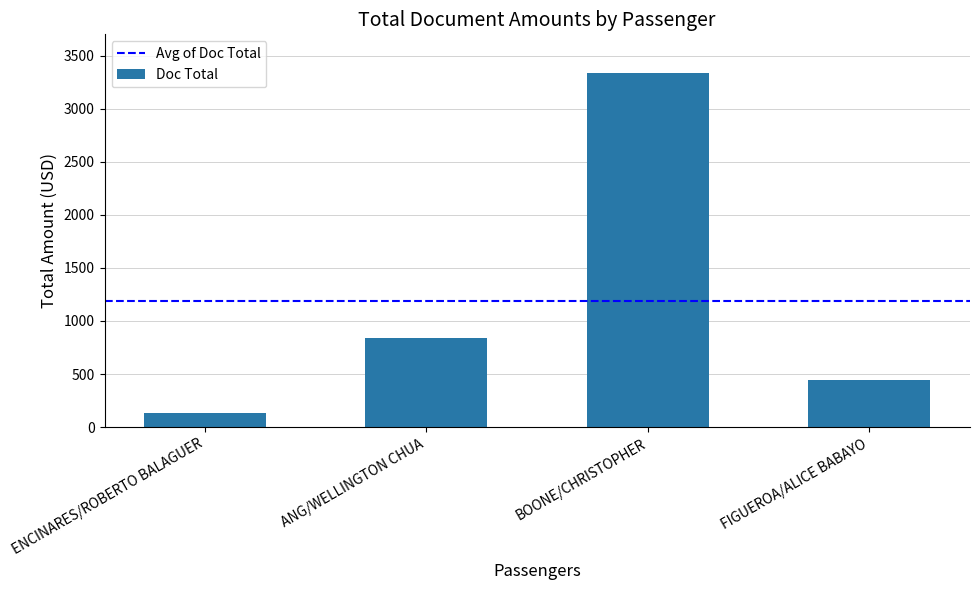

Are the bars grouped side by side (vs. stacked)?

No